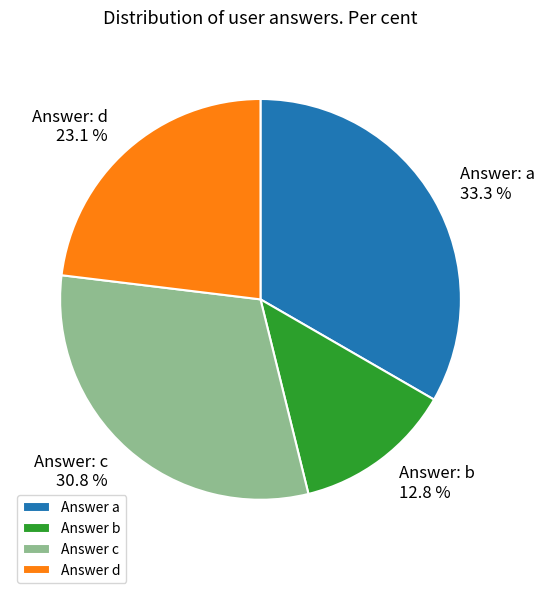

Is there any slice that represents more than half of the pie?

No